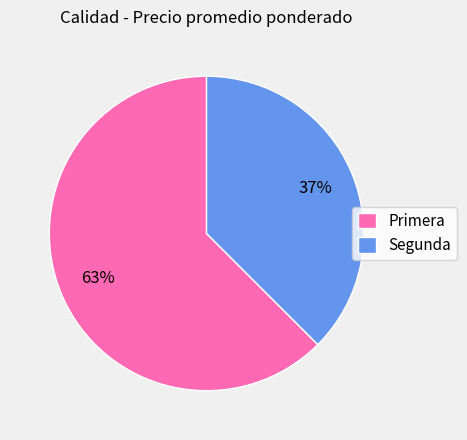

Which category accounts for the majority?

Primera